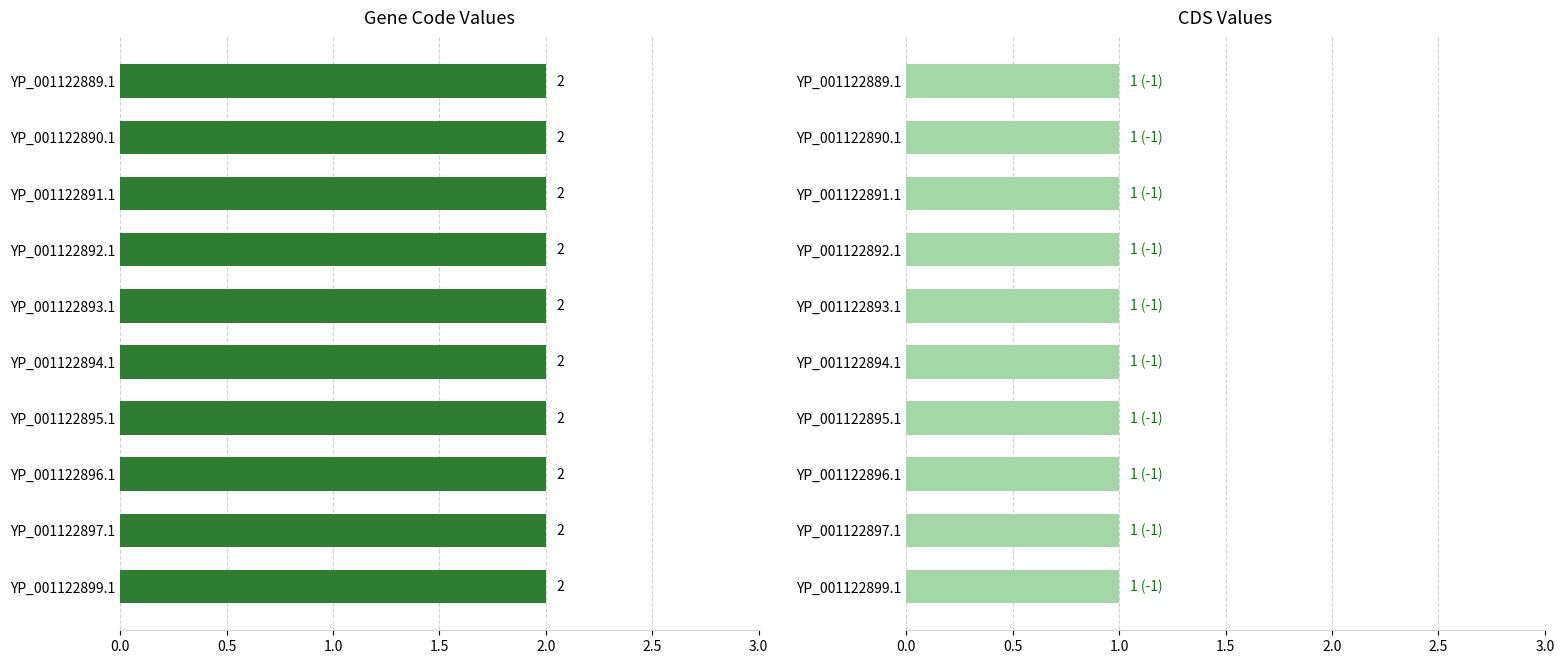

What is the label of the 4th bar from the right?

YP_001122895.1